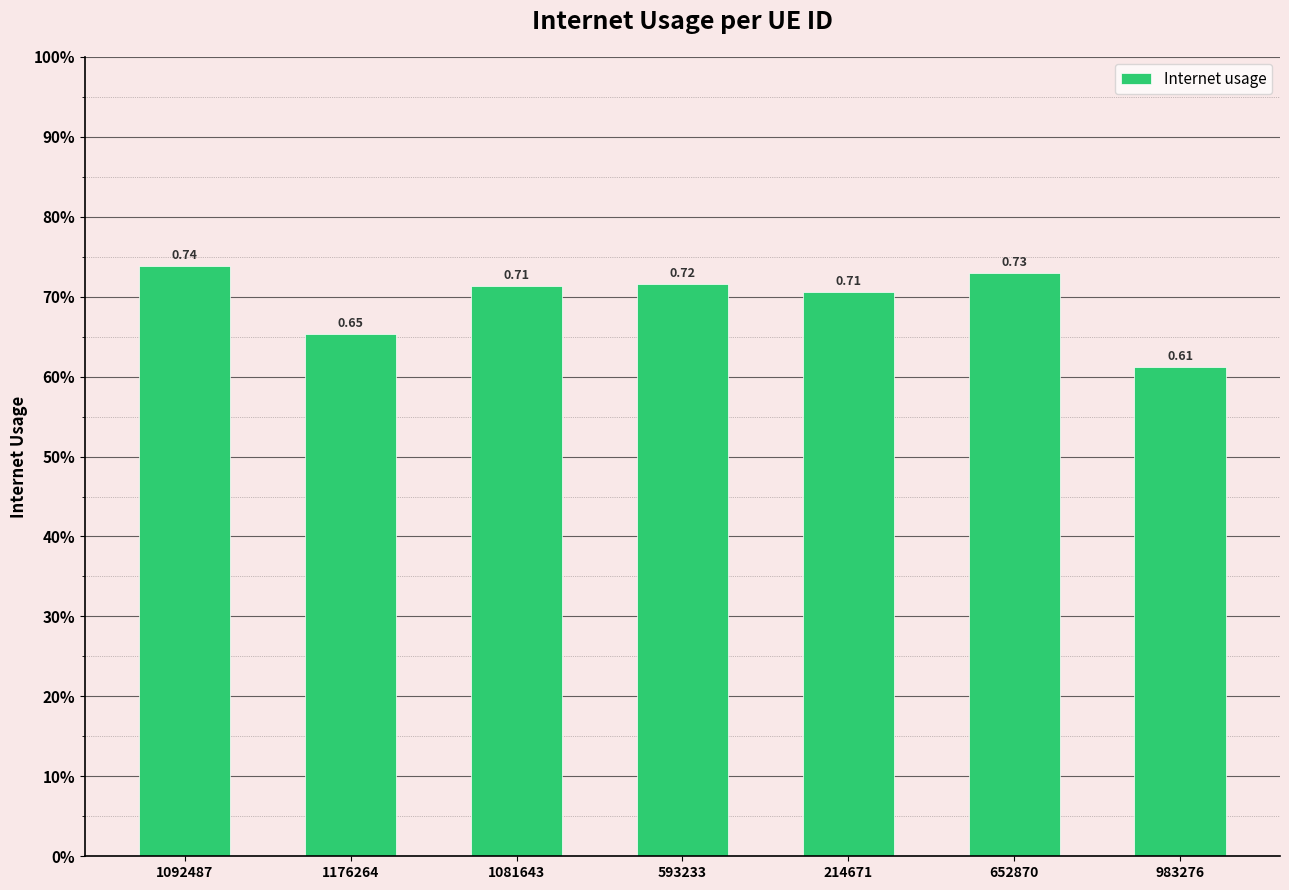

Which has a higher value, 214671 or 652870?

652870